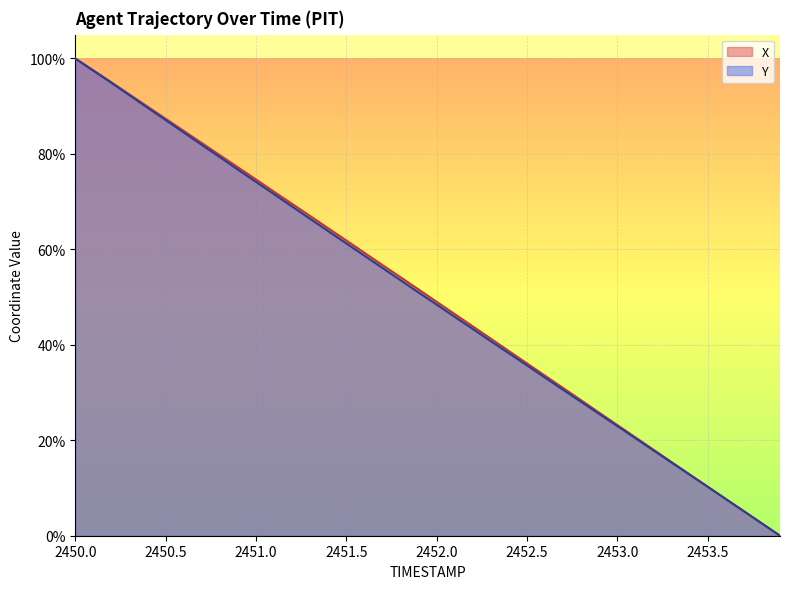

Reading right to left, transcribe all the data shown in this chart.

X: 0.0	2.5	5.1	7.7	10.3	12.9	15.4	18.0	20.6	23.2	25.8	28.4	31.0	33.5	36.1	38.7	41.3	43.9	46.4	49.0	51.6	54.2	56.7	59.3	61.9	64.4	67.0	69.5	72.1	74.7	77.2	79.7	82.3	84.8	87.4	89.9	92.5	95.0	97.5	100.0
Y: 0.0	2.6	5.1	7.7	10.2	12.8	15.3	17.9	20.4	23.0	25.5	28.0	30.6	33.1	35.7	38.2	40.7	43.3	45.9	48.4	51.0	53.5	56.1	58.7	61.3	63.8	66.4	69.0	71.6	74.1	76.7	79.3	81.9	84.5	87.1	89.7	92.3	94.9	97.4	100.0